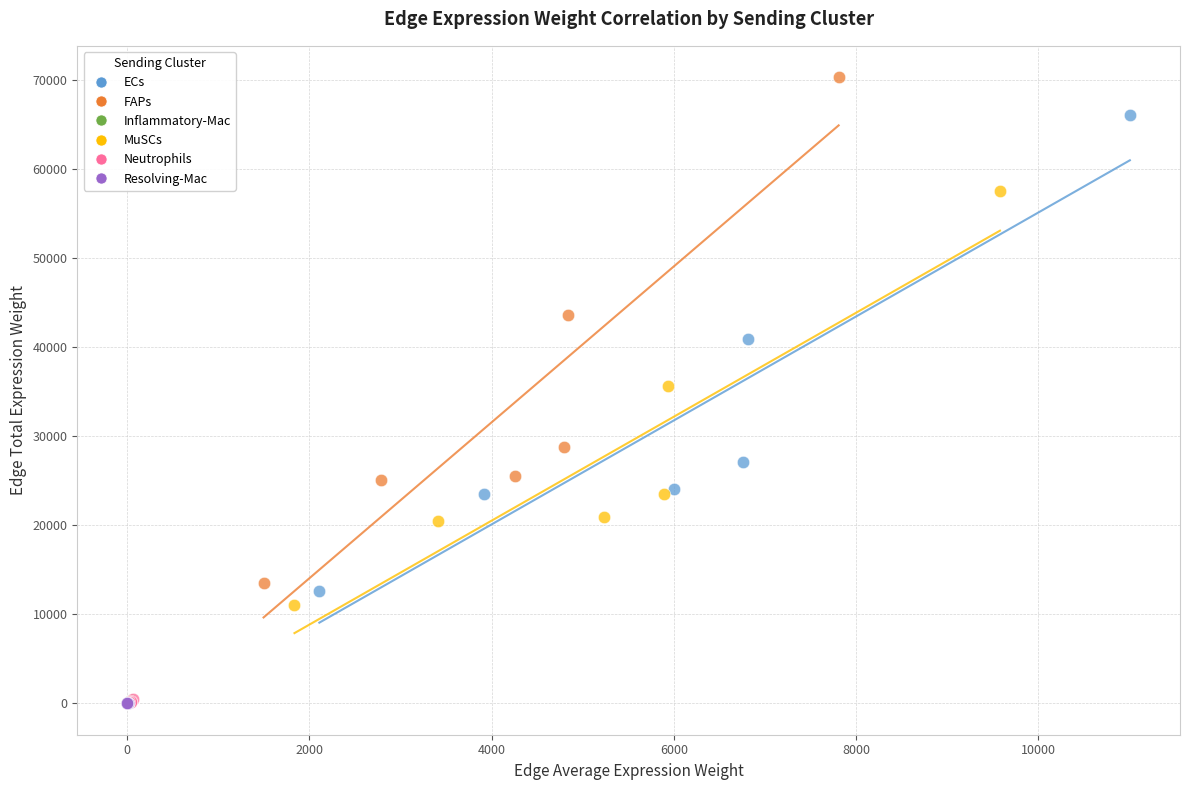

Which series has the widest spread of Y values?

FAPs